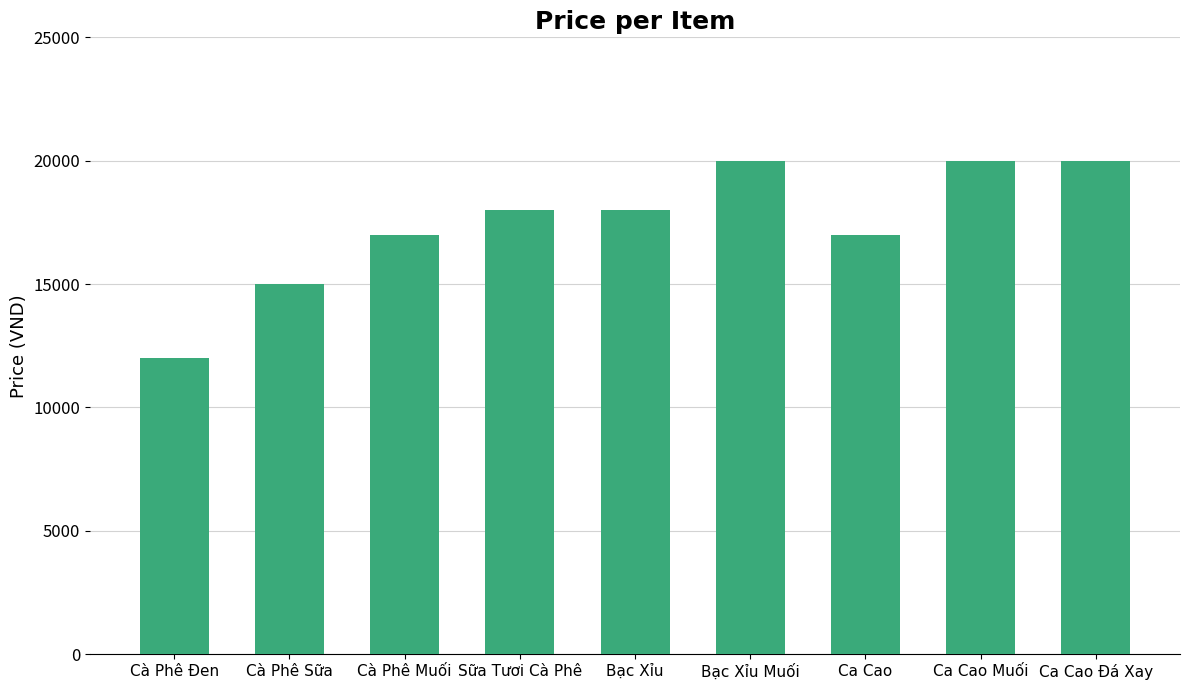

What position from the right is Bạc Xỉu?

5